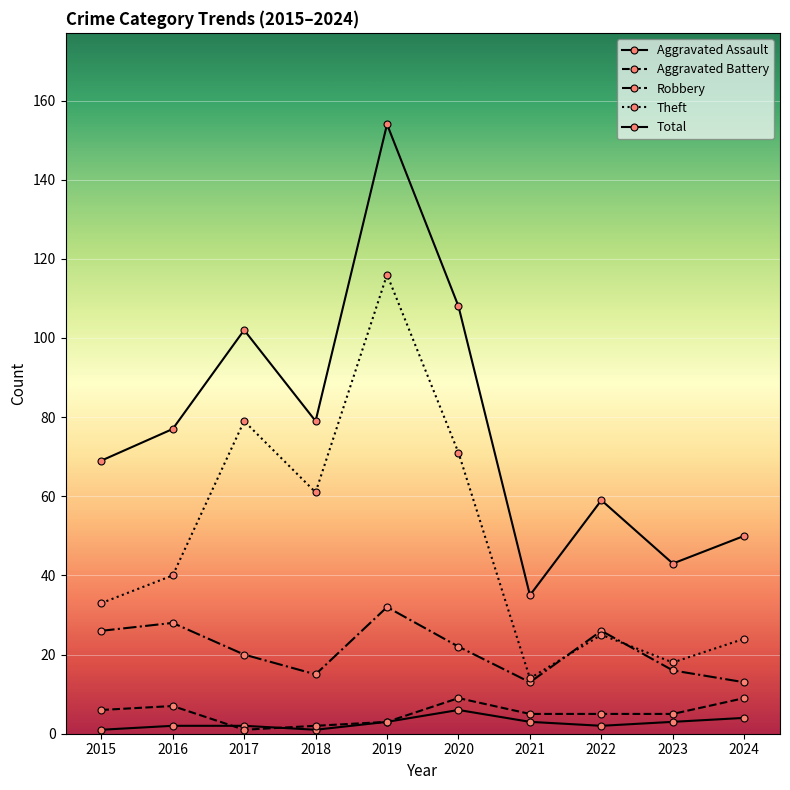

Is this an area chart (filled region under the line)?

No